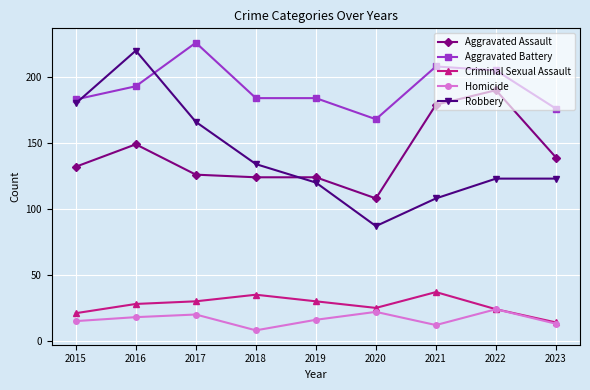

Rank the series by their maximum value, from highest to lowest.

Aggravated Battery, Robbery, Aggravated Assault, Criminal Sexual Assault, Homicide